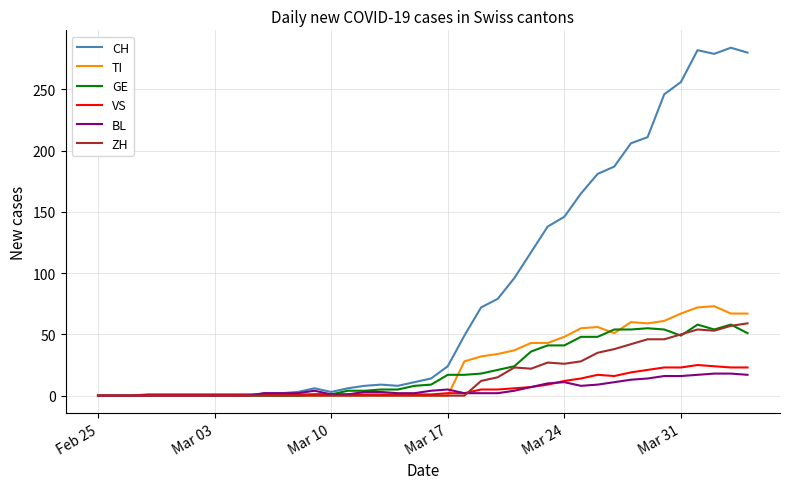

What is the maximum value shown in the chart?

284